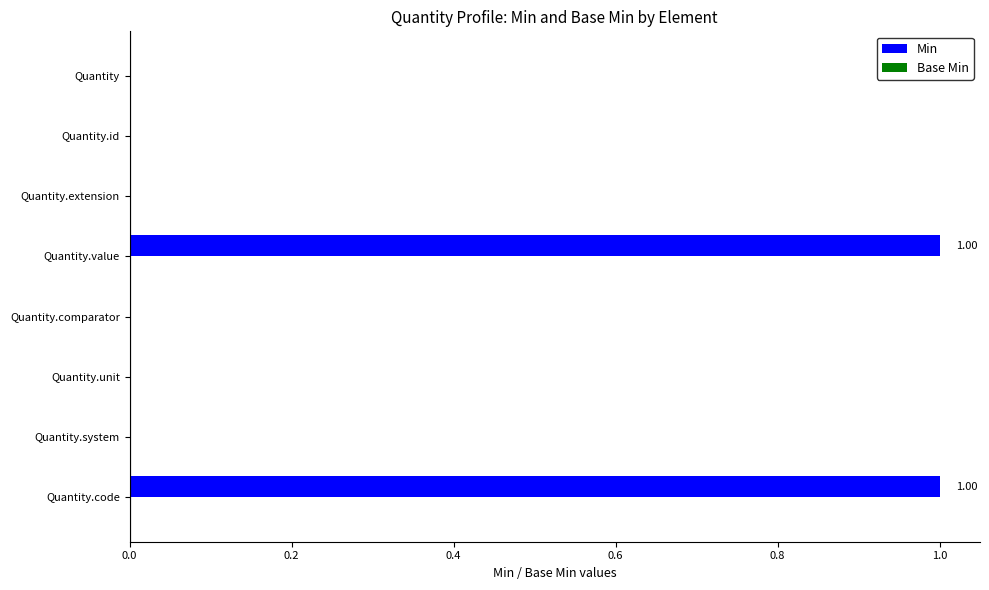

What is the change in value from Quantity.unit to Quantity.code?

+1